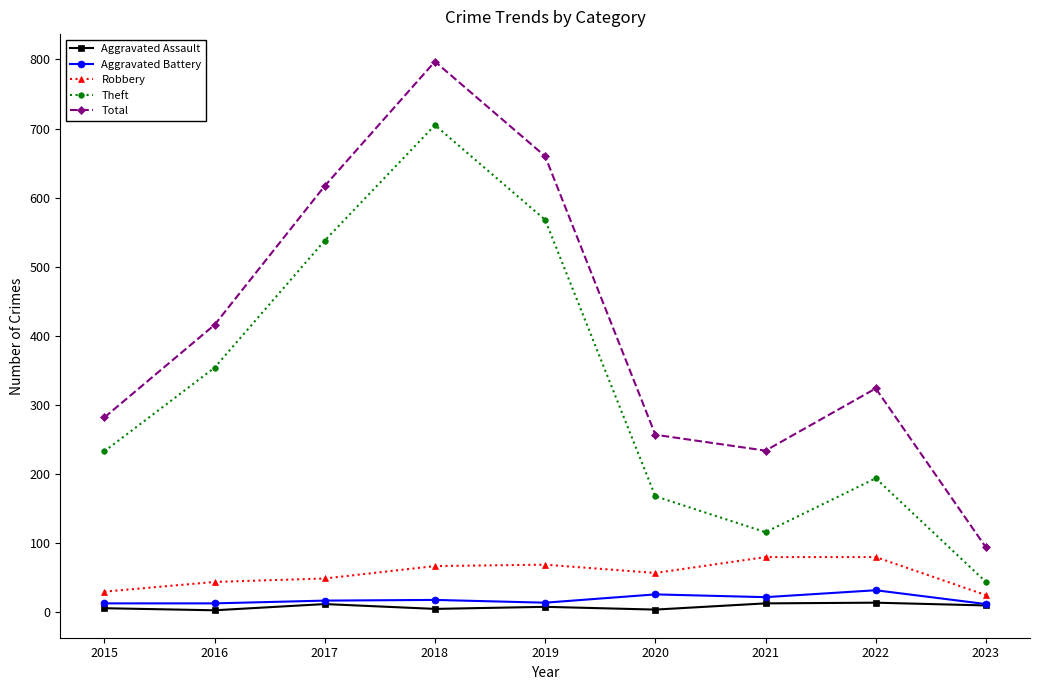

At which category is the sum across all series the highest?

2018